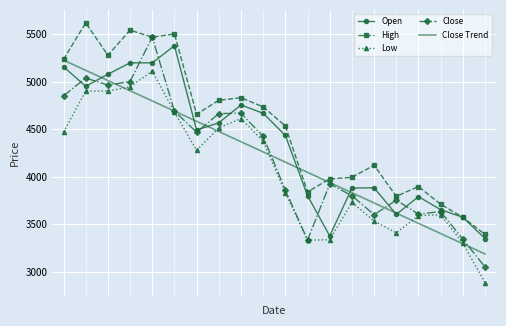

Which series has the widest spread of values?

Close